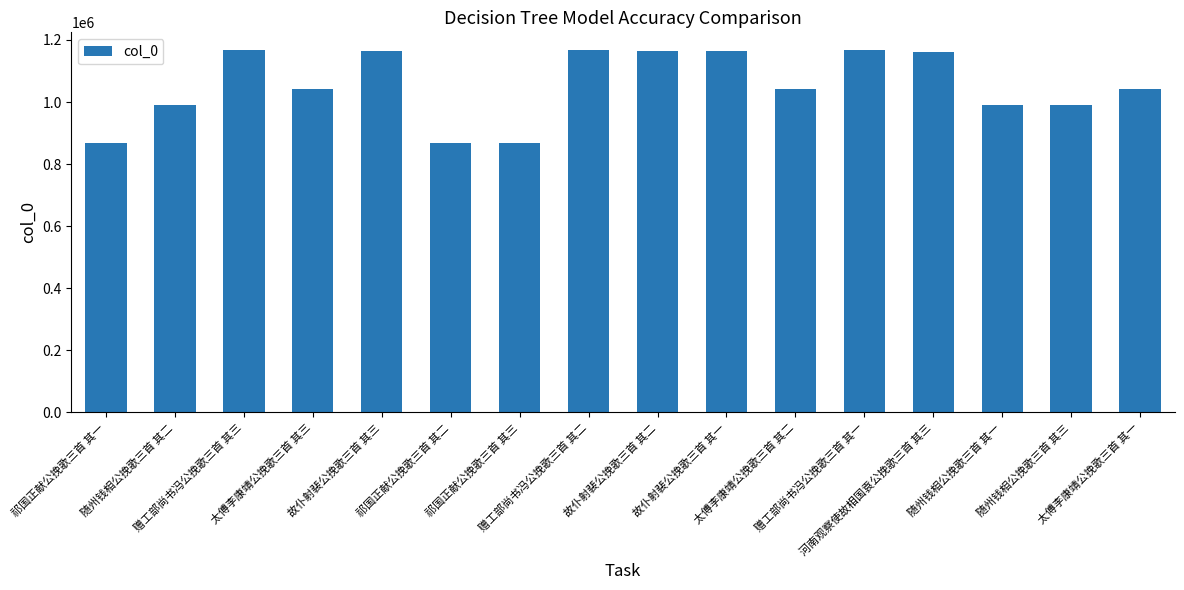

What is the maximum value shown in the chart?

1166300